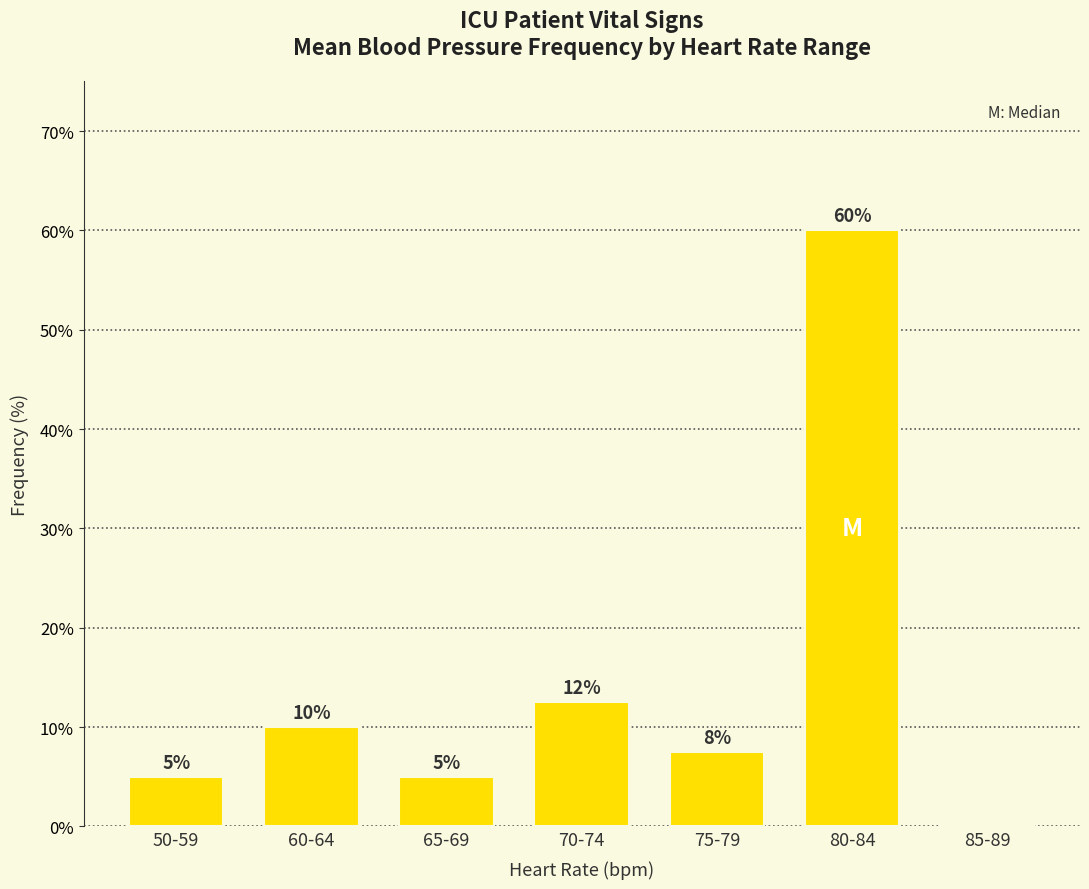

What is the sum of all values?

100.0